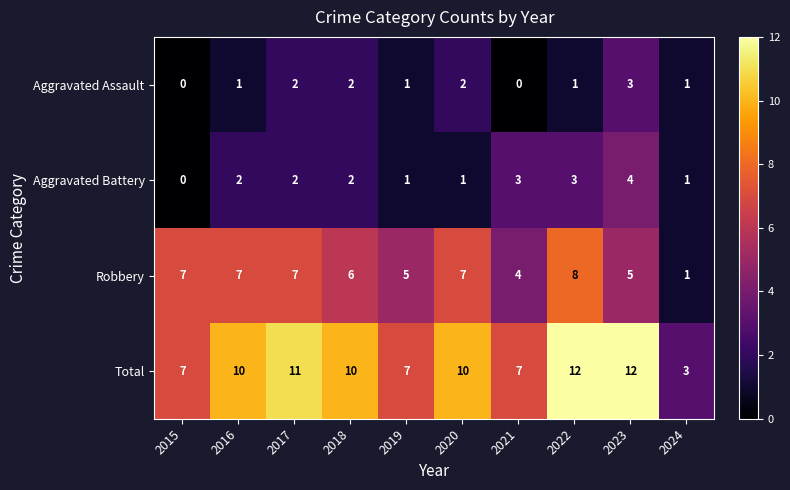

What is the highest value of the Total series?

12